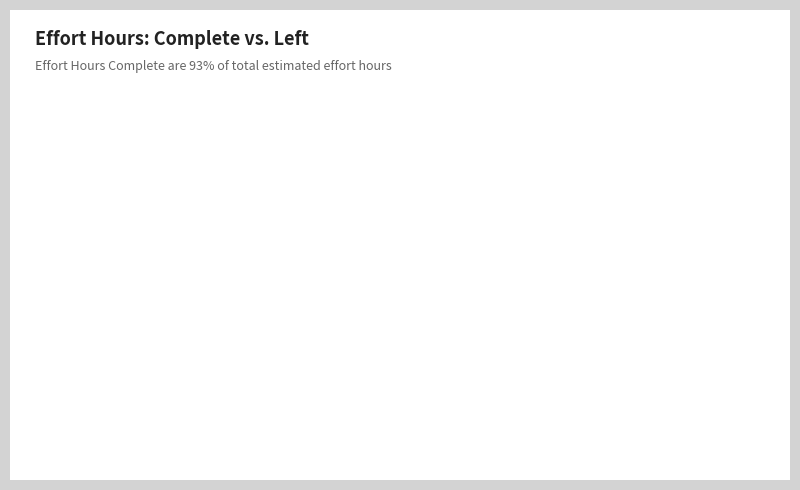

Which slice is the largest?

Complete